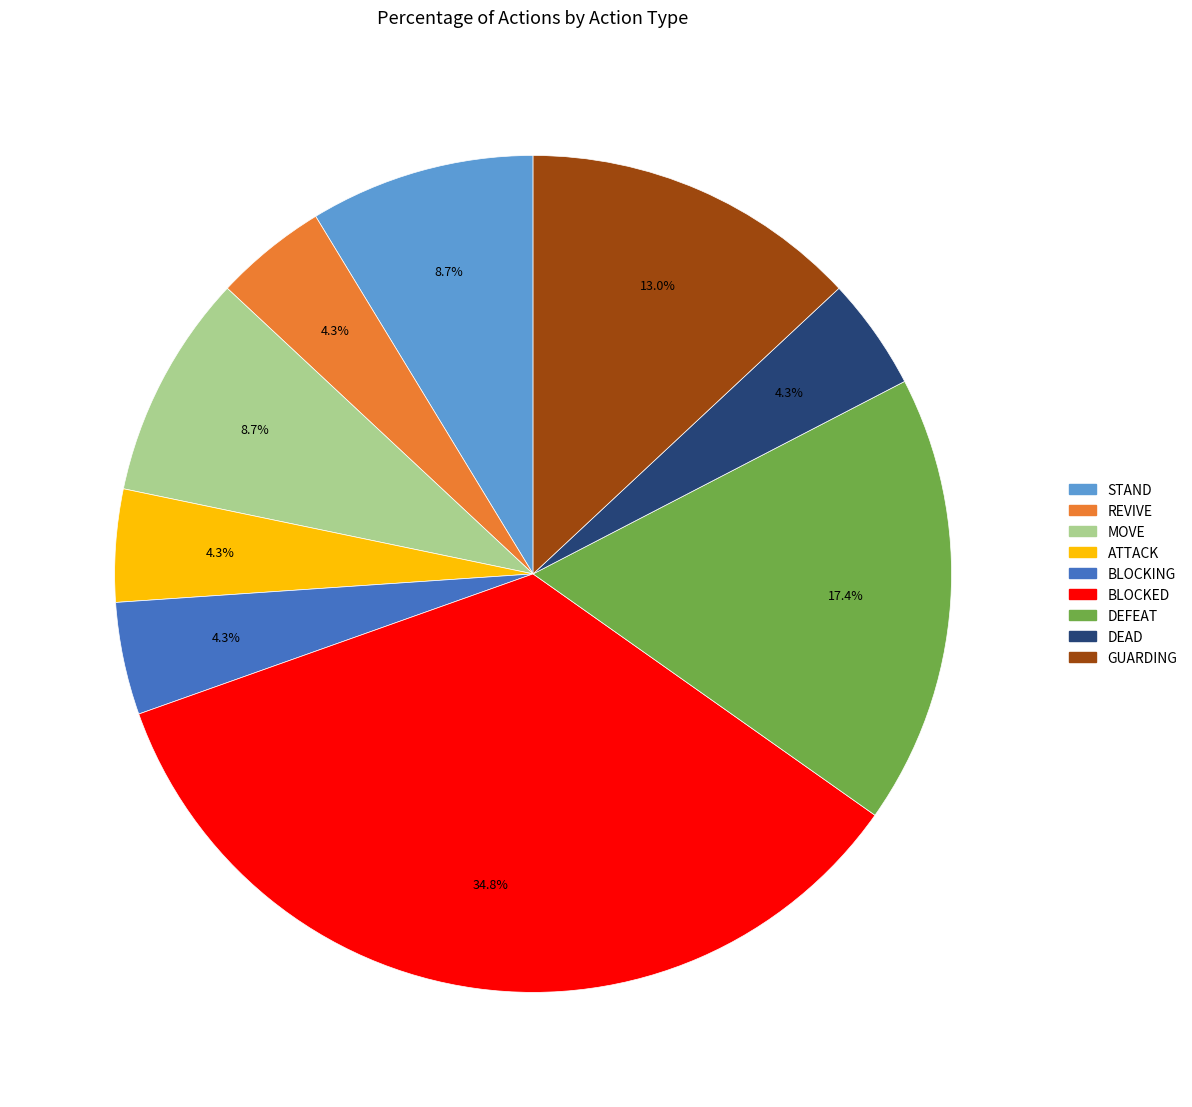

How many segments does this pie chart have?

9